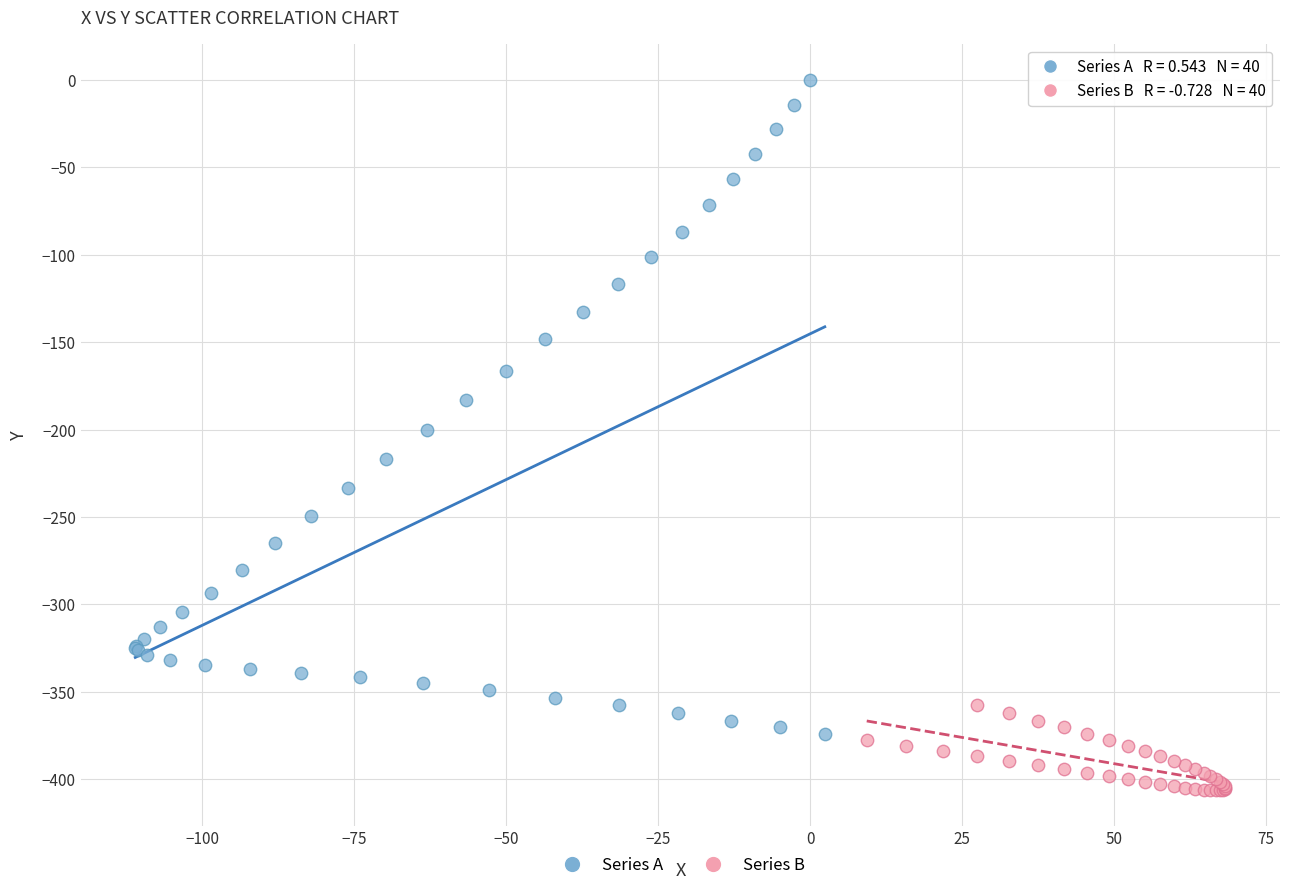

Which series has the largest Y range (max minus min)?

Series A